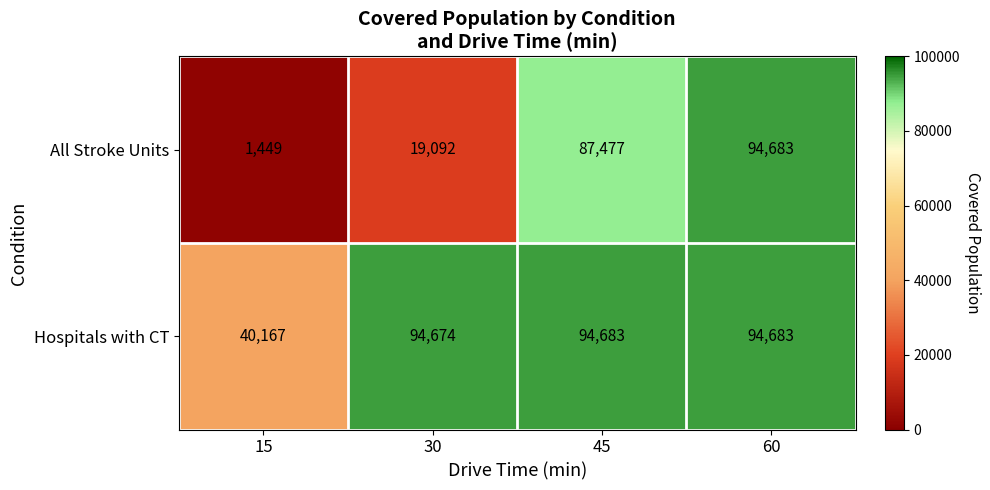

Is it true that Hospitals with CT equals 29094 at 45?

False